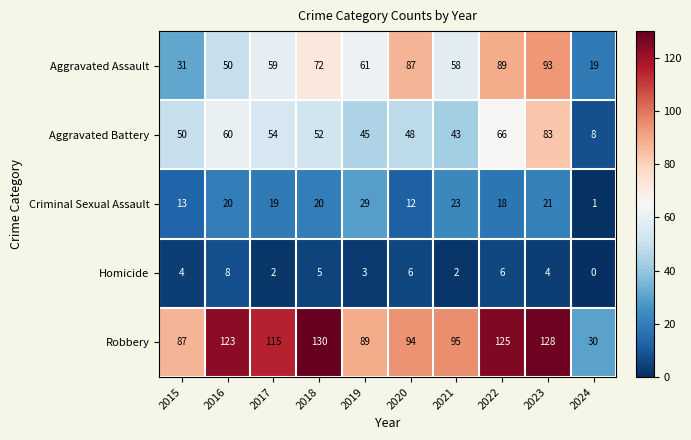

At which label is Aggravated Assault closest to 56?

2021